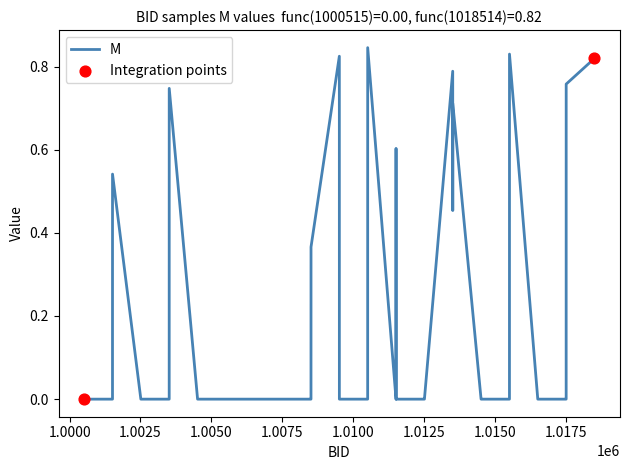

Is this an area chart (filled region under the line)?

No